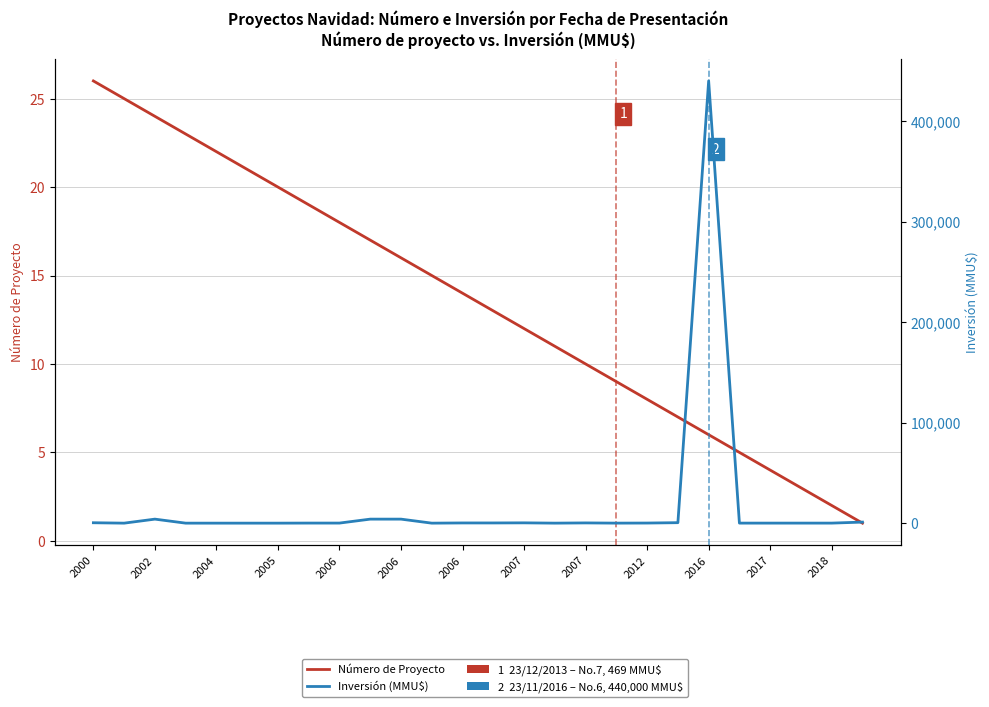

Between 2002 and 2018, which is larger?

2002